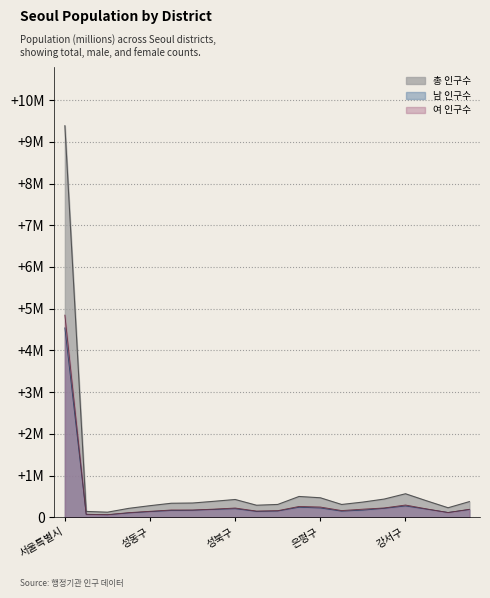

True or false: 여 인구수 and 총 인구수 cross at least once.

False